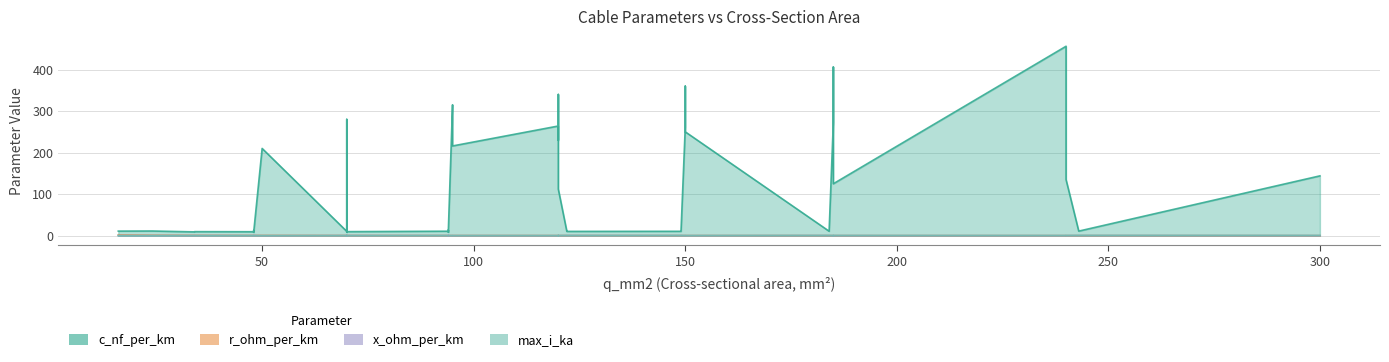

Between which two adjacent categories do max_i_ka and r_ohm_per_km first intersect?

0 and 1